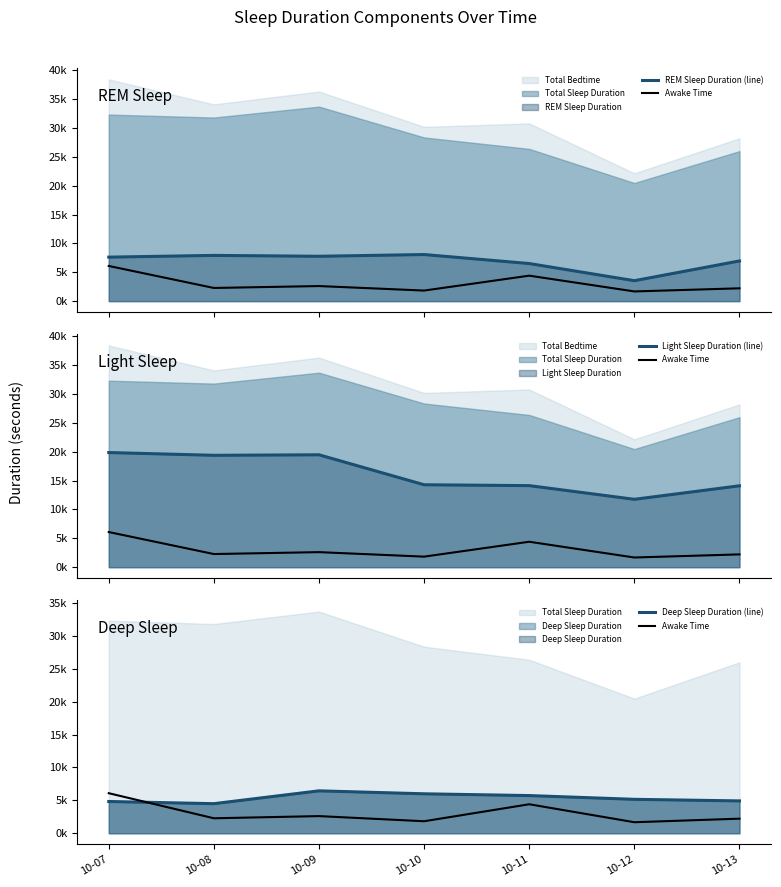

Read the Light Sleep Duration (line) value at 10-12.

11760